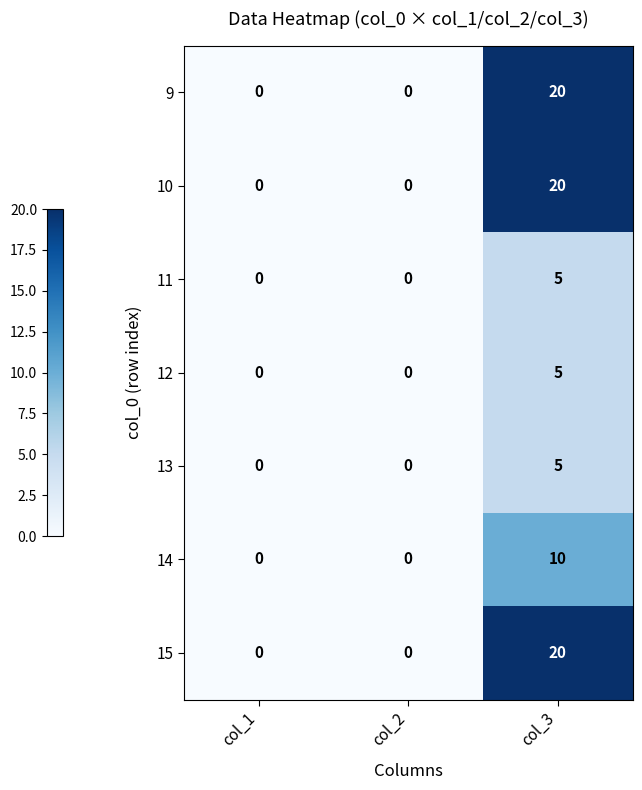

What is the difference between the highest and lowest values at col_3?

15